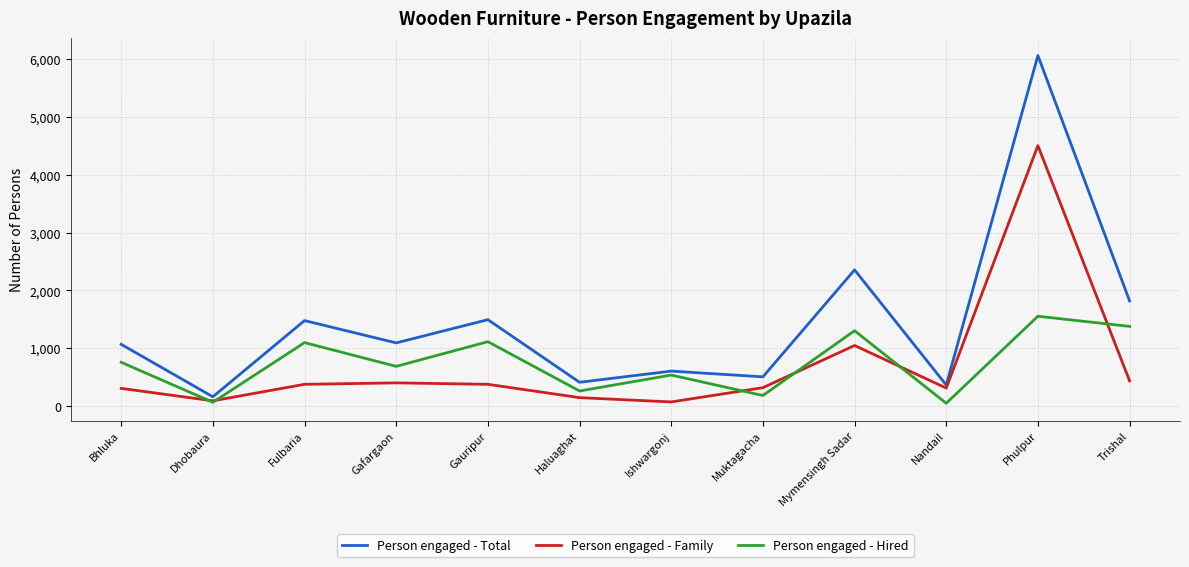

What is the sum of the Person engaged - Total values at Phulpur and Trishal?

7875